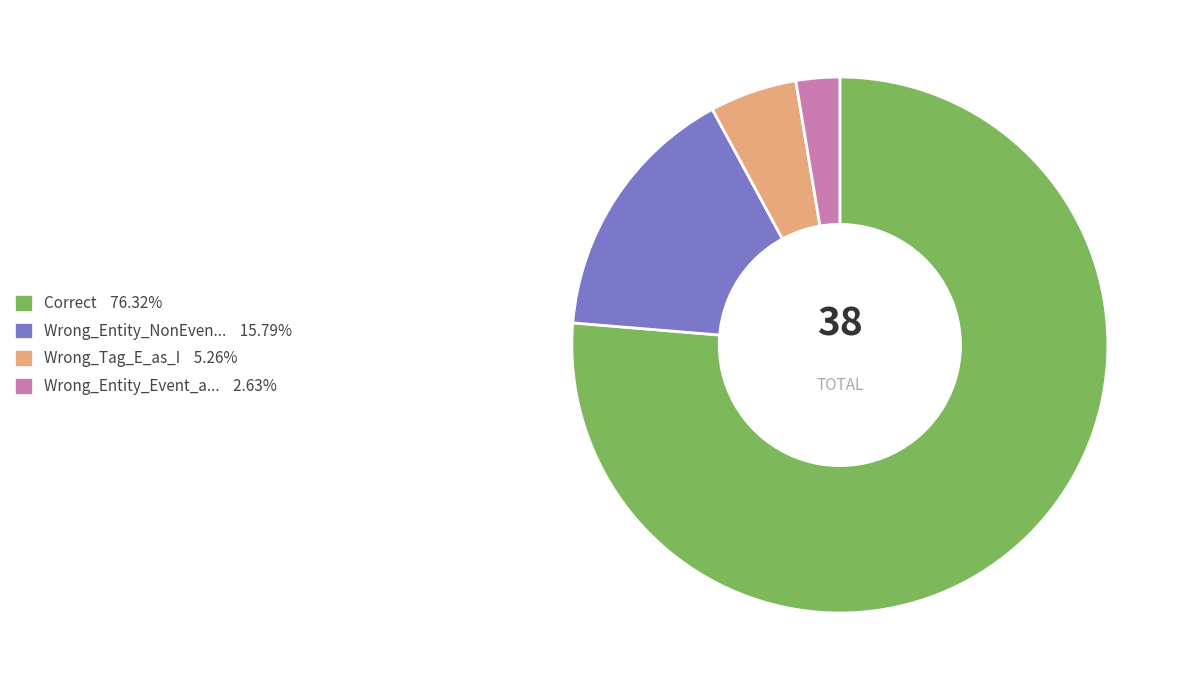

Does any single category account for the majority?

Yes